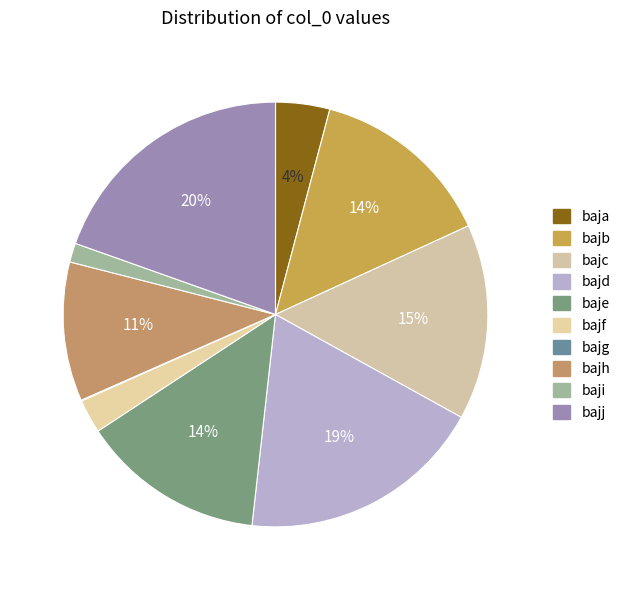

To the nearest percent, what percentage of the pie is baja?

4%